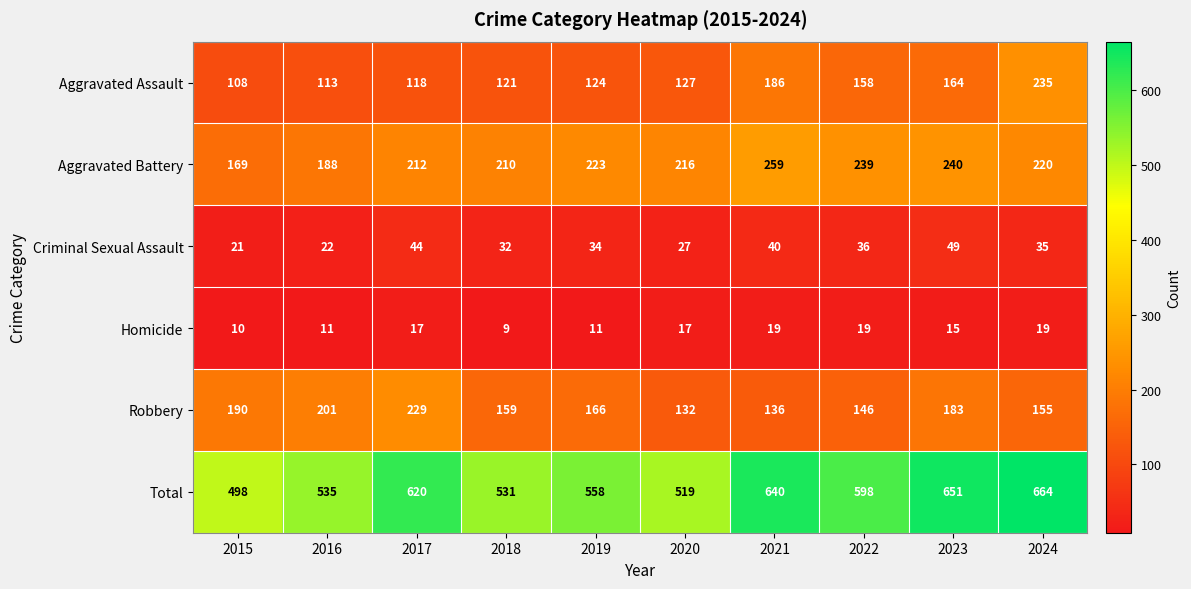

Is it true that Aggravated Battery equals 240 at 2023?

True